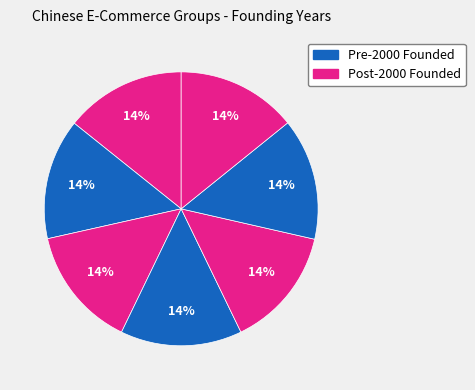

How many segments does this pie chart have?

7